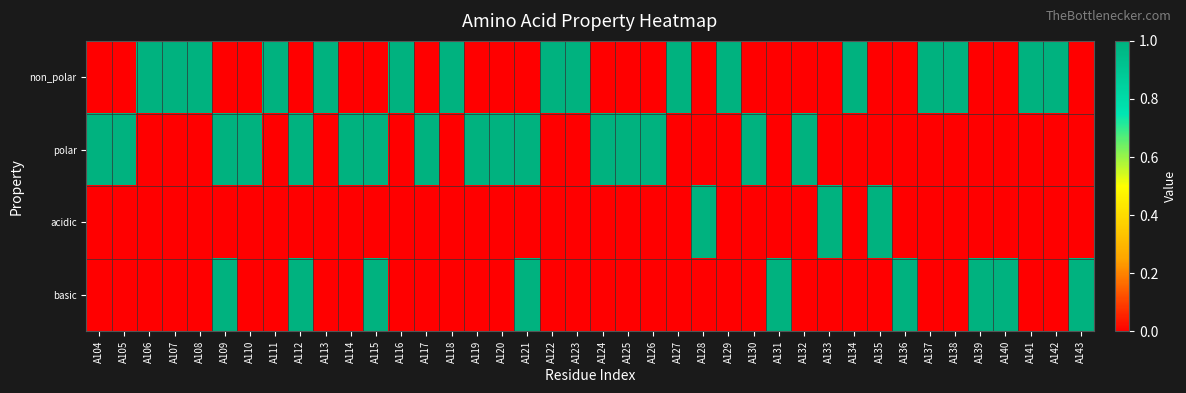

Reading right to left, transcribe all the data shown in this chart.

non_polar: A143=0	A142=1	A141=1	A140=0	A139=0	A138=1	A137=1	A136=0	A135=0	A134=1	A133=0	A132=0	A131=0	A130=0	A129=1	A128=0	A127=1	A126=0	A125=0	A124=0	A123=1	A122=1	A121=0	A120=0	A119=0	A118=1	A117=0	A116=1	A115=0	A114=0	A113=1	A112=0	A111=1	A110=0	A109=0	A108=1	A107=1	A106=1	A105=0	A104=0
polar: A143=0	A142=0	A141=0	A140=0	A139=0	A138=0	A137=0	A136=0	A135=0	A134=0	A133=0	A132=1	A131=0	A130=1	A129=0	A128=0	A127=0	A126=1	A125=1	A124=1	A123=0	A122=0	A121=1	A120=1	A119=1	A118=0	A117=1	A116=0	A115=1	A114=1	A113=0	A112=1	A111=0	A110=1	A109=1	A108=0	A107=0	A106=0	A105=1	A104=1
acidic: A143=0	A142=0	A141=0	A140=0	A139=0	A138=0	A137=0	A136=0	A135=1	A134=0	A133=1	A132=0	A131=0	A130=0	A129=0	A128=1	A127=0	A126=0	A125=0	A124=0	A123=0	A122=0	A121=0	A120=0	A119=0	A118=0	A117=0	A116=0	A115=0	A114=0	A113=0	A112=0	A111=0	A110=0	A109=0	A108=0	A107=0	A106=0	A105=0	A104=0
basic: A143=1	A142=0	A141=0	A140=1	A139=1	A138=0	A137=0	A136=1	A135=0	A134=0	A133=0	A132=0	A131=1	A130=0	A129=0	A128=0	A127=0	A126=0	A125=0	A124=0	A123=0	A122=0	A121=1	A120=0	A119=0	A118=0	A117=0	A116=0	A115=1	A114=0	A113=0	A112=1	A111=0	A110=0	A109=1	A108=0	A107=0	A106=0	A105=0	A104=0